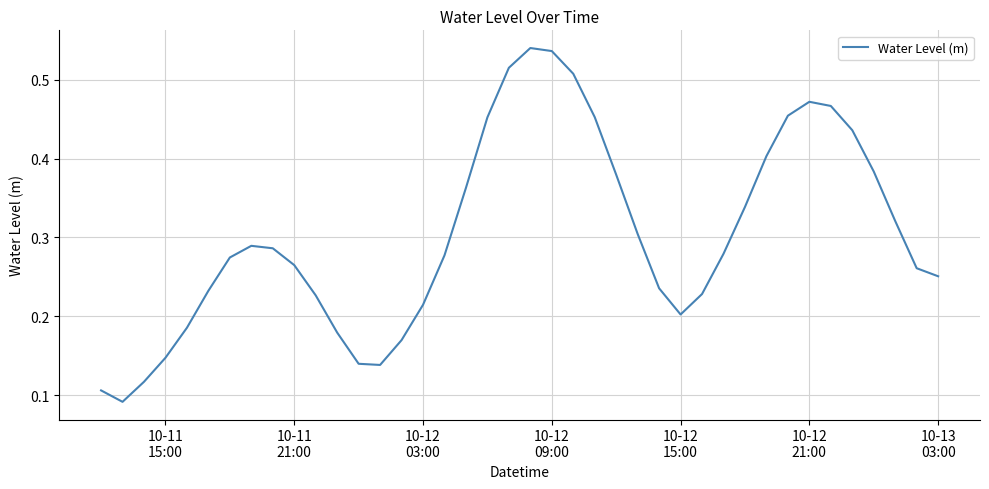

Reading left to right, extract all data points from this chart.

0.1	0.1	0.1	0.1	0.2	0.2	0.3	0.3	0.3	0.3	0.2	0.2	0.1	0.1	0.2	0.2	0.3	0.4	0.5	0.5	0.5	0.5	0.5	0.5	0.4	0.3	0.2	0.2	0.2	0.3	0.3	0.4	0.5	0.5	0.5	0.4	0.4	0.3	0.3	0.3